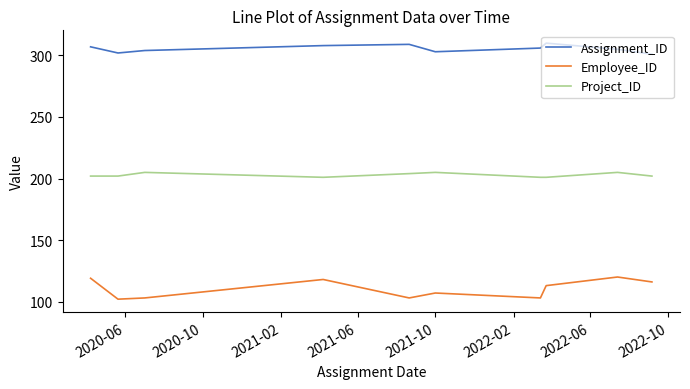

List the series in order of their overall mean, highest first.

Assignment_ID, Project_ID, Employee_ID